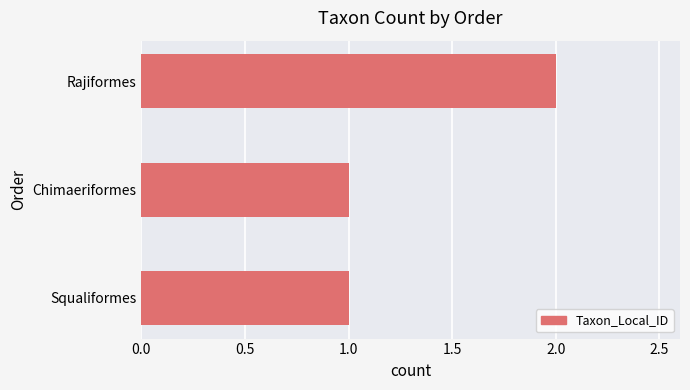

At which category does the chart reach its peak across all series?

Rajiformes